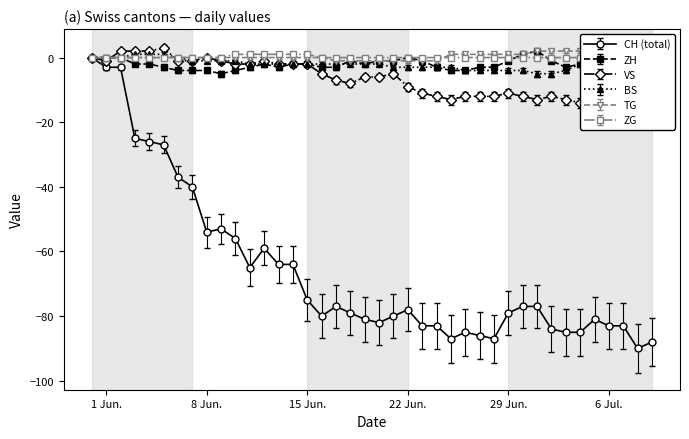

True or false: BS and VS cross at least once.

True